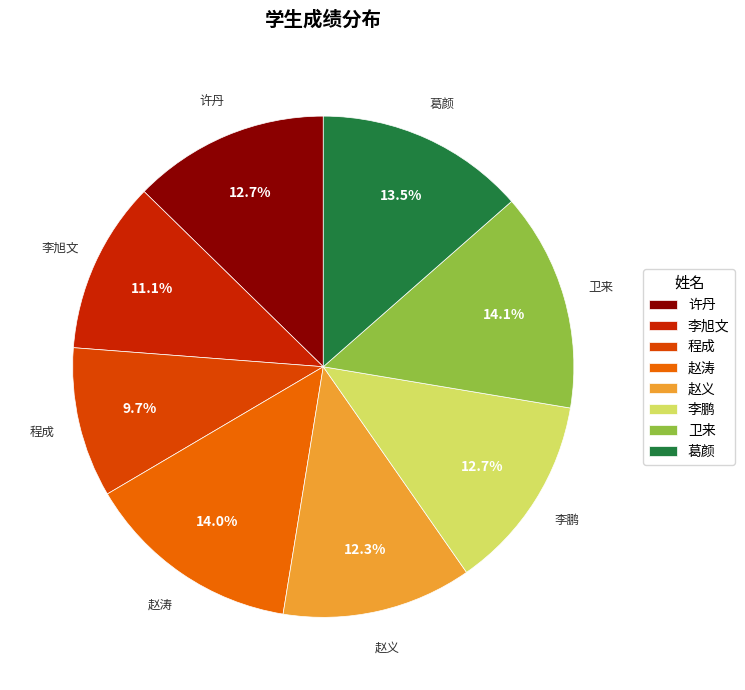

Count the number of slices in the pie.

8